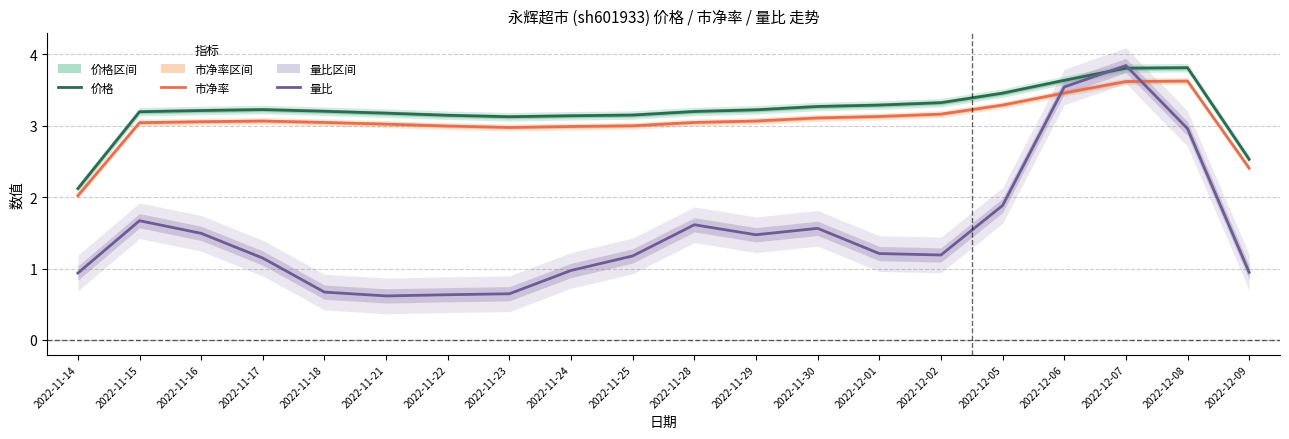

Rank the categories by 价格 value from lowest to highest.

2022-11-14, 2022-12-09, 2022-11-23, 2022-11-24, 2022-11-22, 2022-11-25, 2022-11-21, 2022-11-15, 2022-11-28, 2022-11-18, 2022-11-16, 2022-11-29, 2022-11-17, 2022-11-30, 2022-12-01, 2022-12-02, 2022-12-05, 2022-12-06, 2022-12-07, 2022-12-08